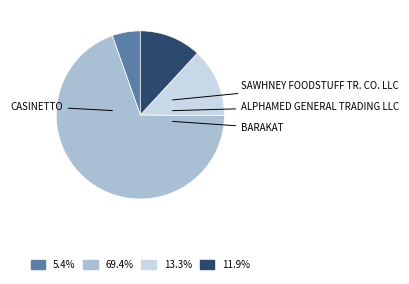

Is there a majority slice in this chart?

Yes